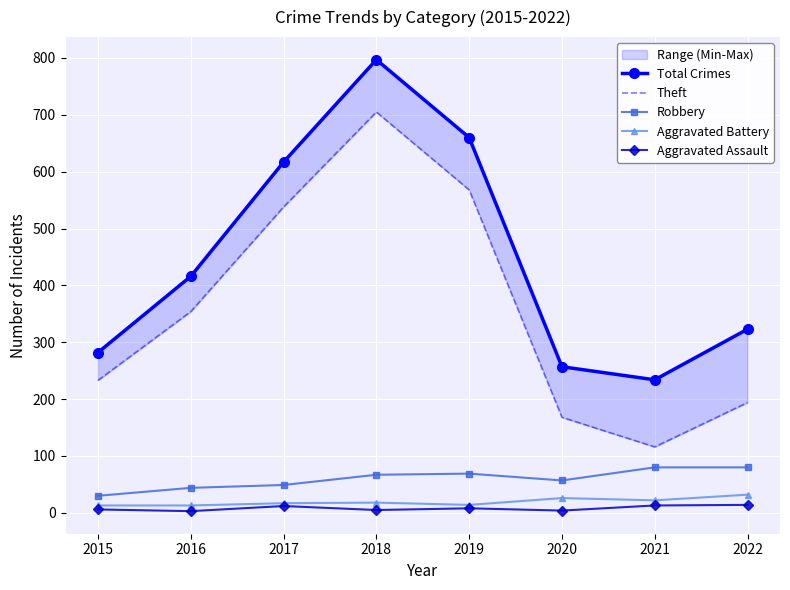

At how many categories does at least one series exceed 528?

3